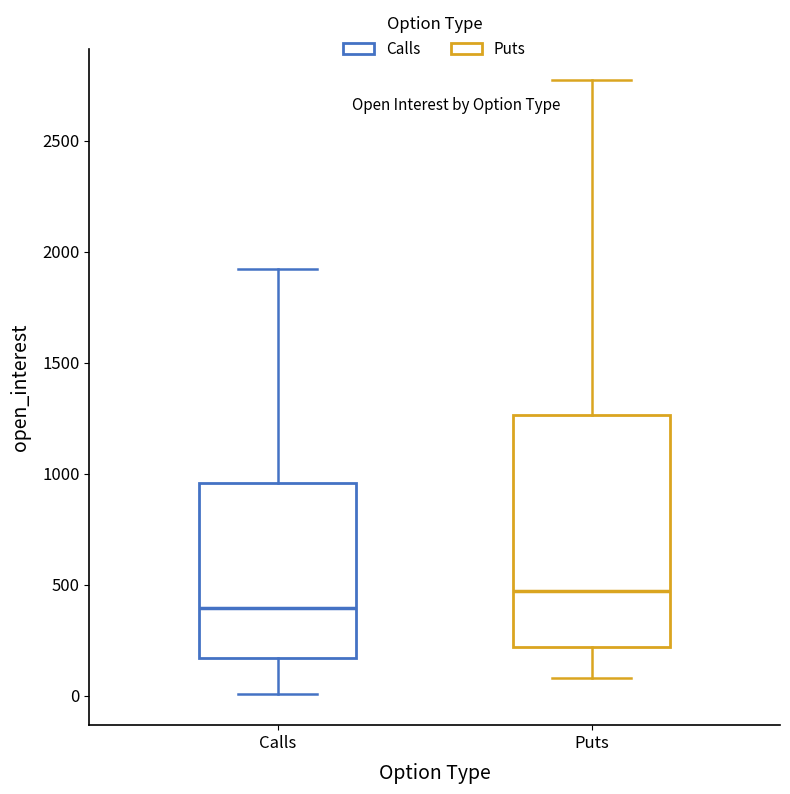

Which box's median line is the lowest?

Calls